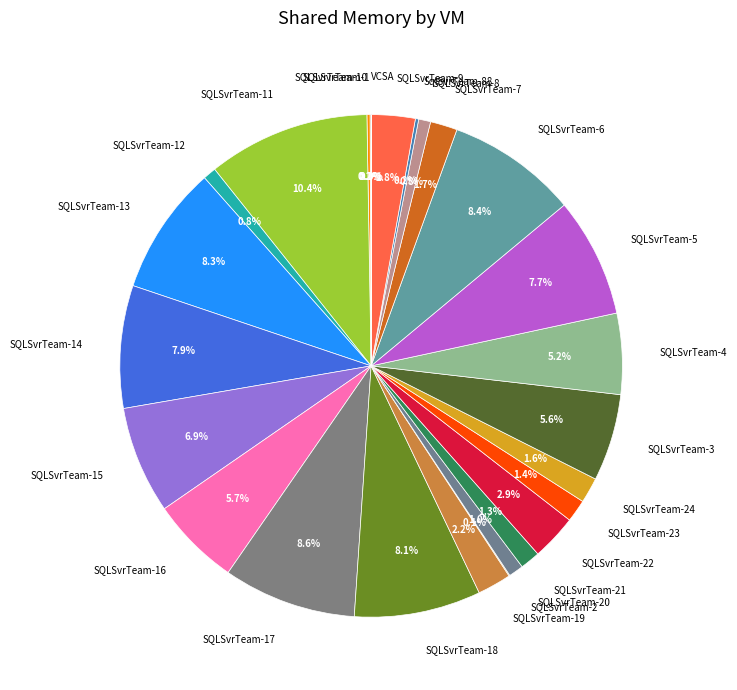

Does SQLSvrTeam-9 account for over 50% of the chart?

No